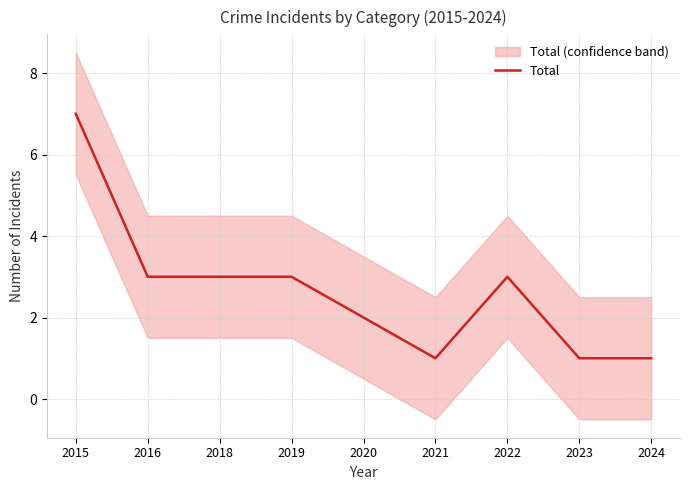

True or false: the data has more than 1 interior local peaks.

False